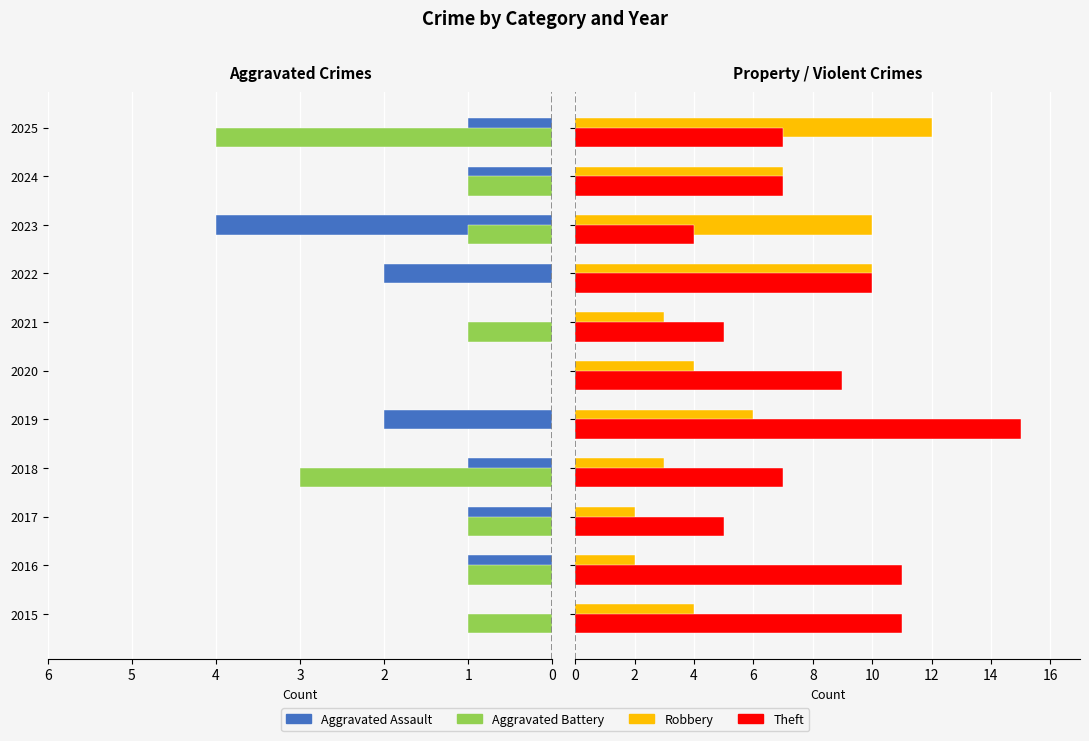

What position from the left is 1?

6